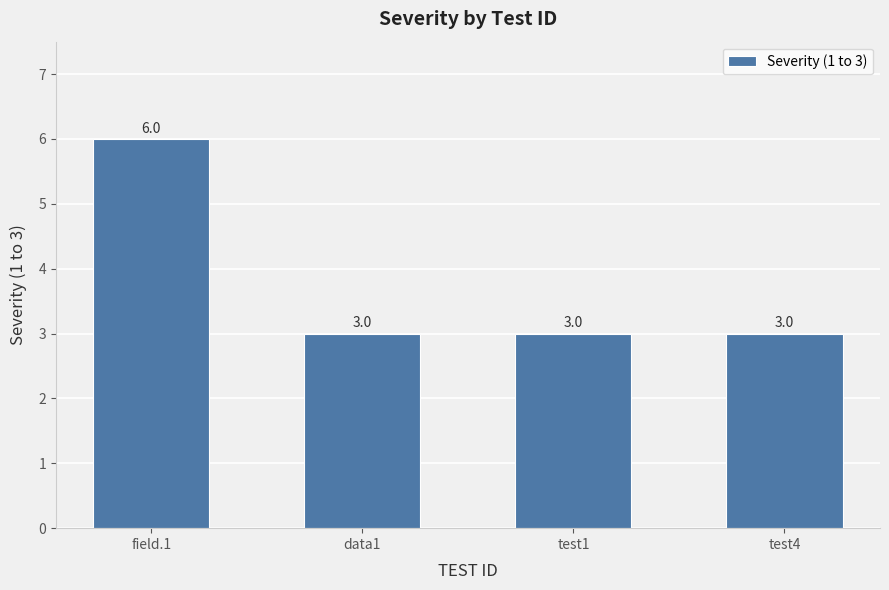

Which category has the highest value across all series?

field.1